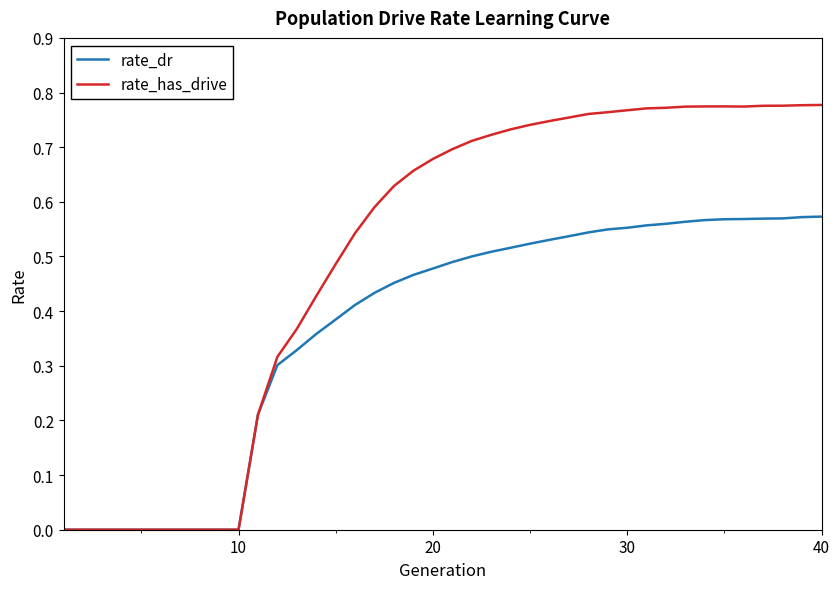

Which series has the largest total across all categories?

rate_has_drive